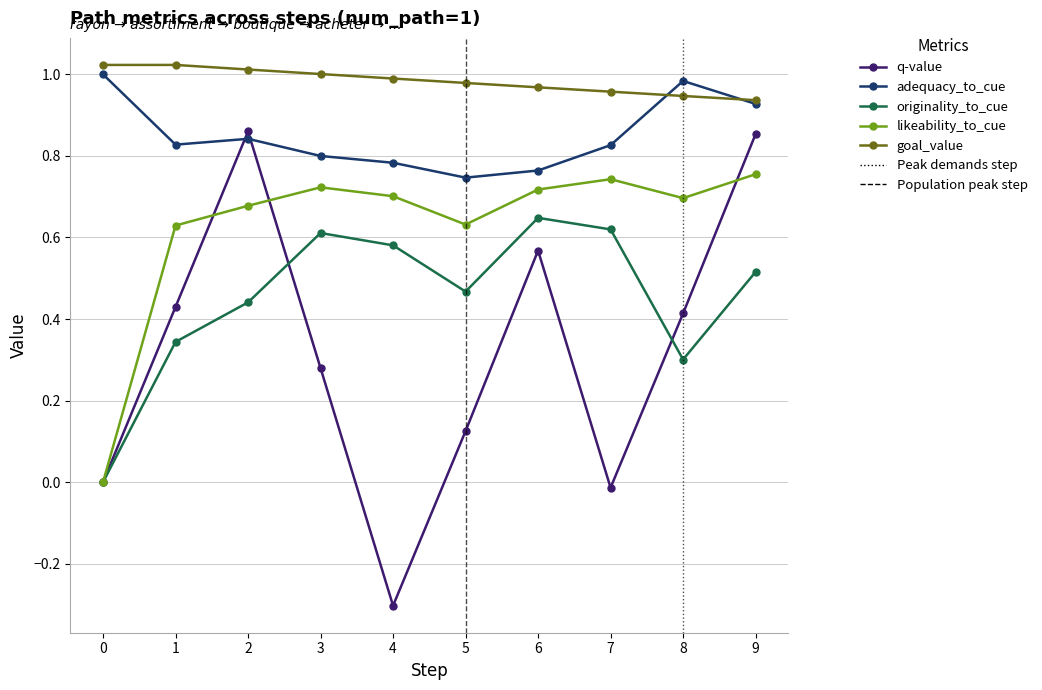

Count the number of data series in this chart.

5